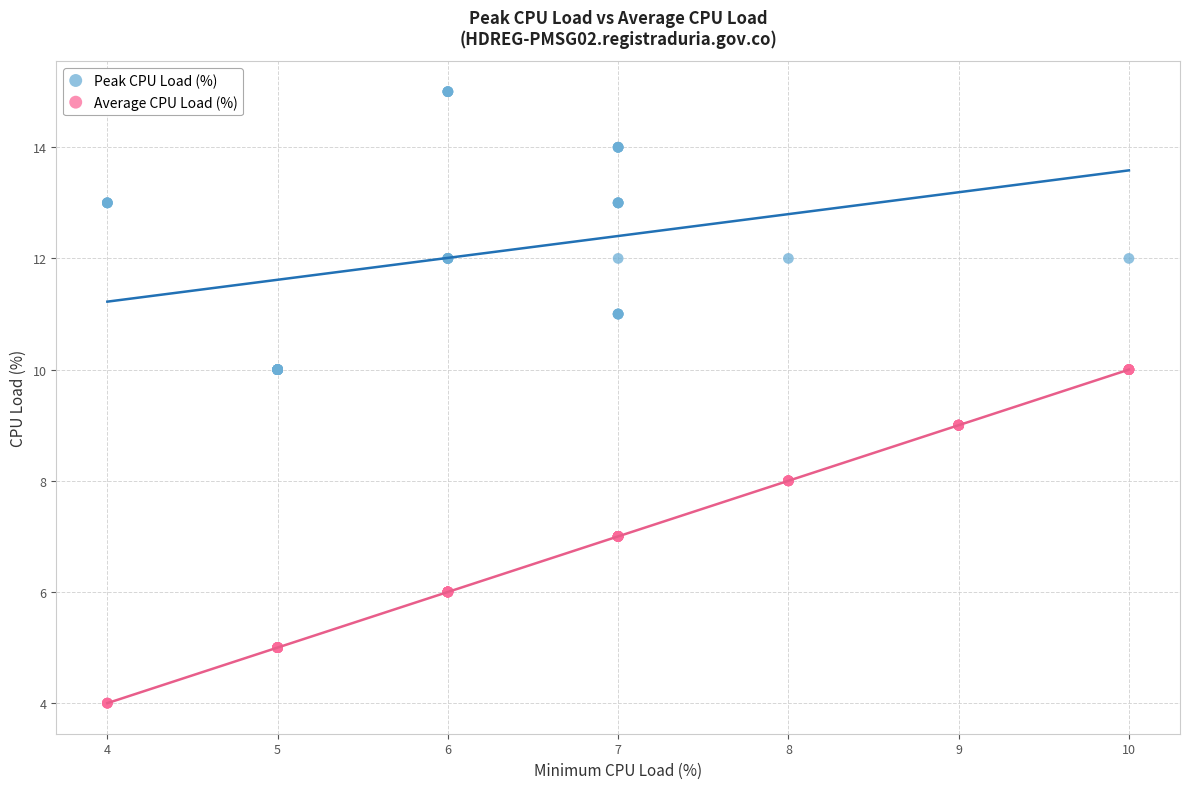

Which series has the widest spread of Y values?

Average CPU Load (%)